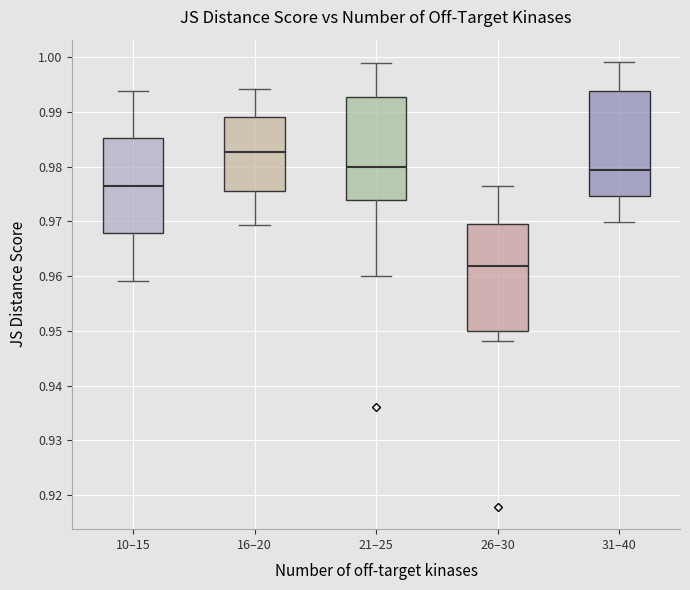

Which box has the lowest median line?

26–30